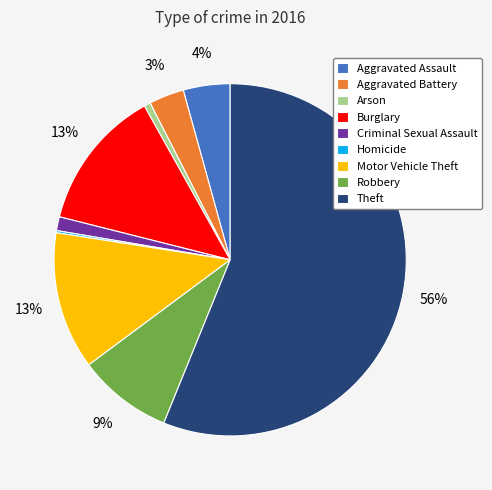

Which has a higher value, Robbery or Aggravated Battery?

Robbery